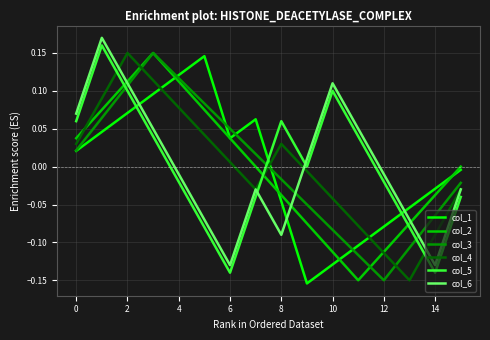

True or false: col_5 and col_4 intersect in this chart.

True